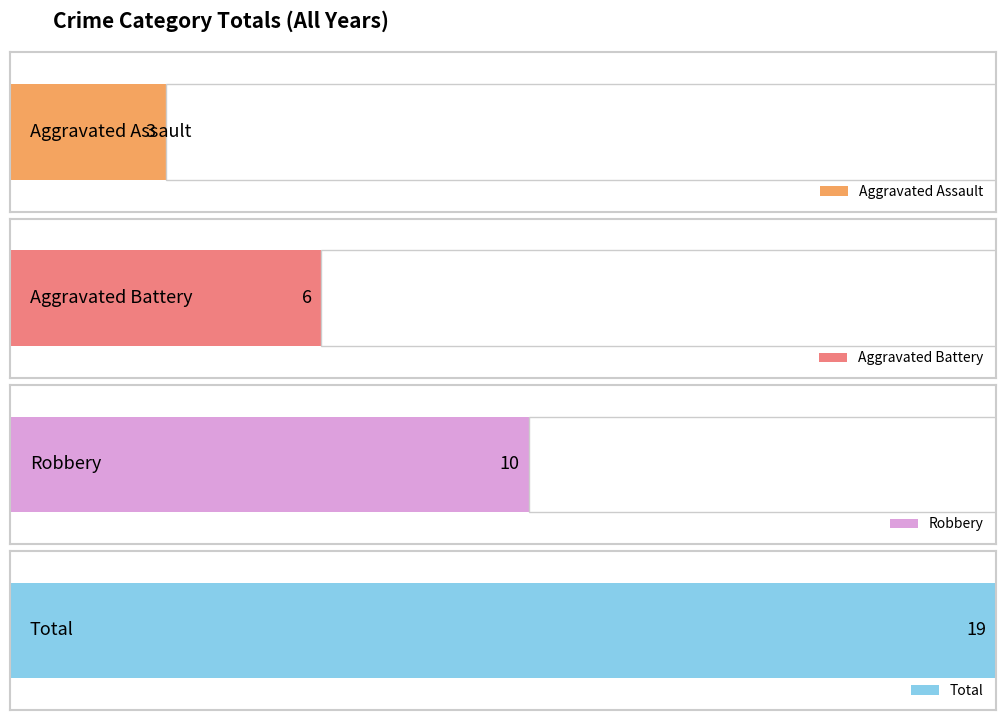

Which series has the largest total across all categories?

Total